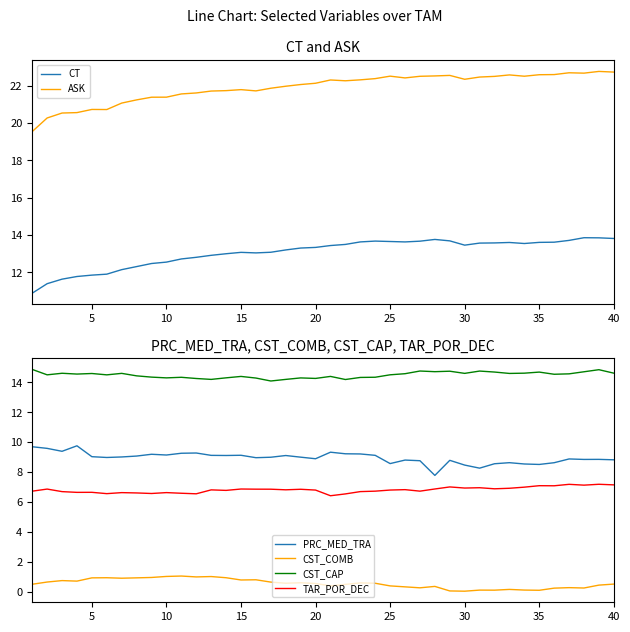

Is it true that TAR_POR_DEC equals 6.8 at 25?

True